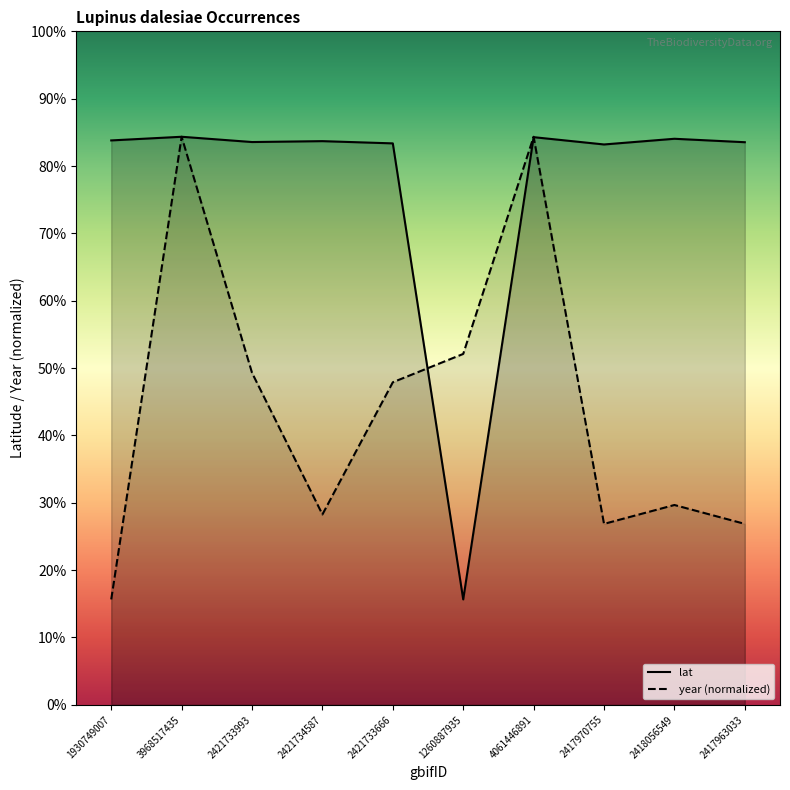

How many times do year and lat cross each other?

2